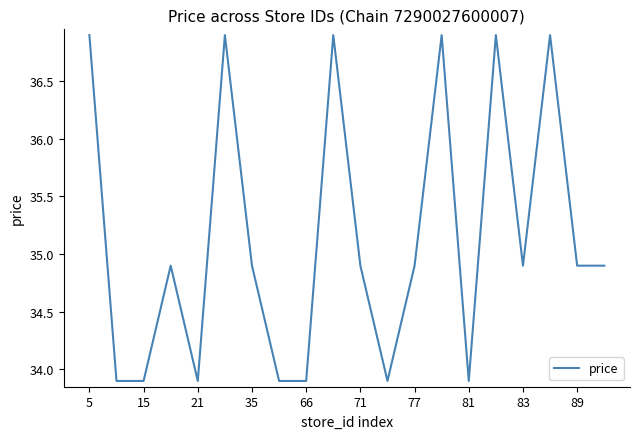

What is the difference between the maximum and second lowest values?

3.0